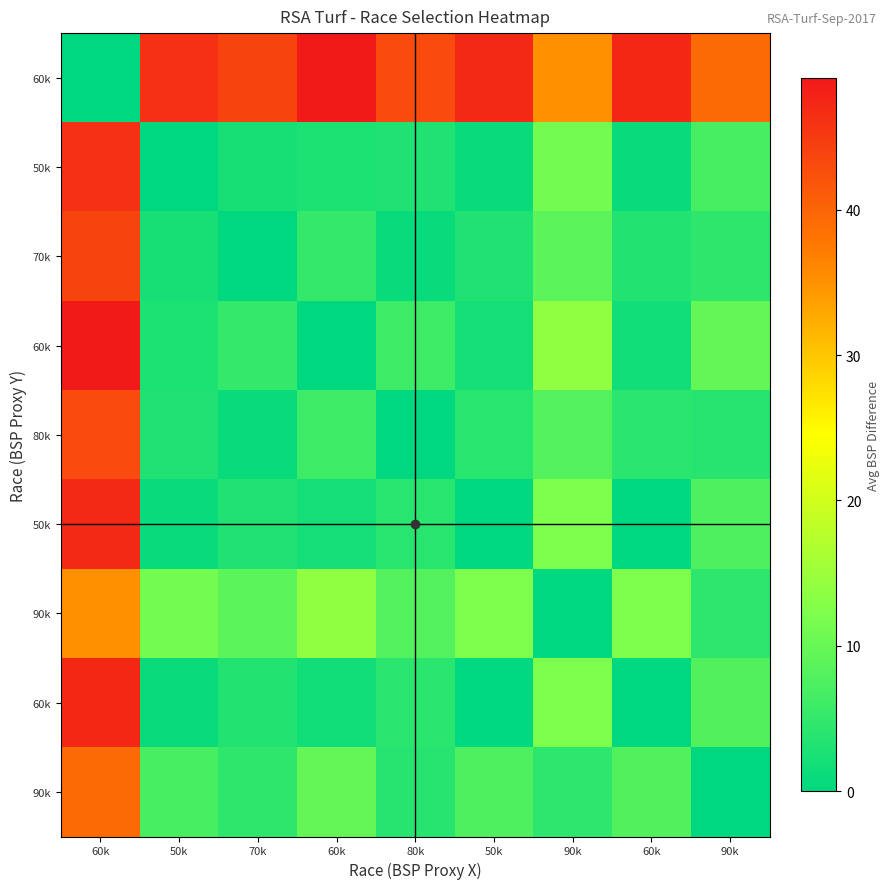

At which category is the sum across all series the highest?

60k